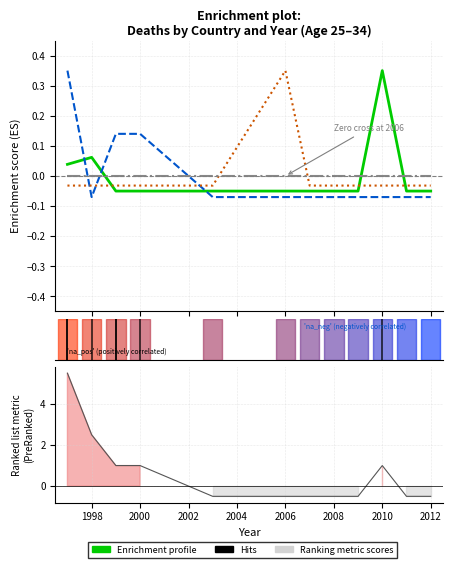

Reading left to right, list all the values displayed in this chart.

Argentina: 0.0	0.1	-0.1	-0.1	-0.1	-0.1	-0.1	-0.1	-0.1	0.3	-0.1	-0.1
Colombia: 0.3	-0.1	0.1	0.1	-0.1	-0.1	-0.1	-0.1	-0.1	-0.1	-0.1	-0.1
Mexico: -0.0	-0.0	-0.0	-0.0	-0.0	0.3	-0.0	-0.0	-0.0	-0.0	-0.0	-0.0
Brazil: 0.0	0.0	0.0	0.0	0.0	0.0	0.0	0.0	0.0	0.0	0.0	0.0
Ranking metric scores: 5.5	2.5	1.0	1.0	-0.5	-0.5	-0.5	-0.5	-0.5	1.0	-0.5	-0.5